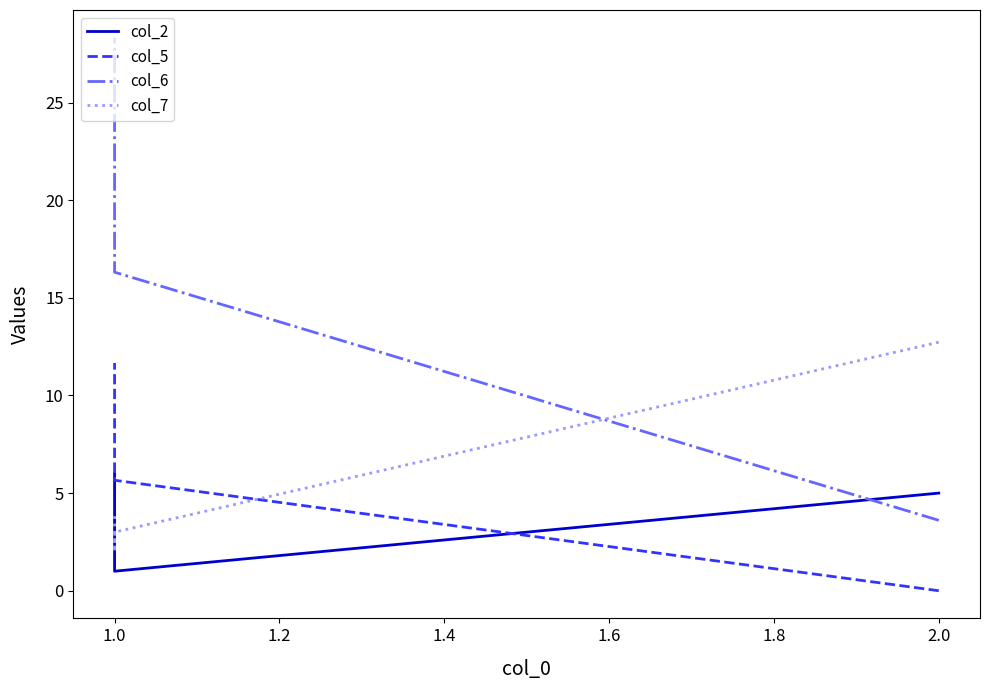

Which has a higher value, 2.0 or 1.0?

1.0